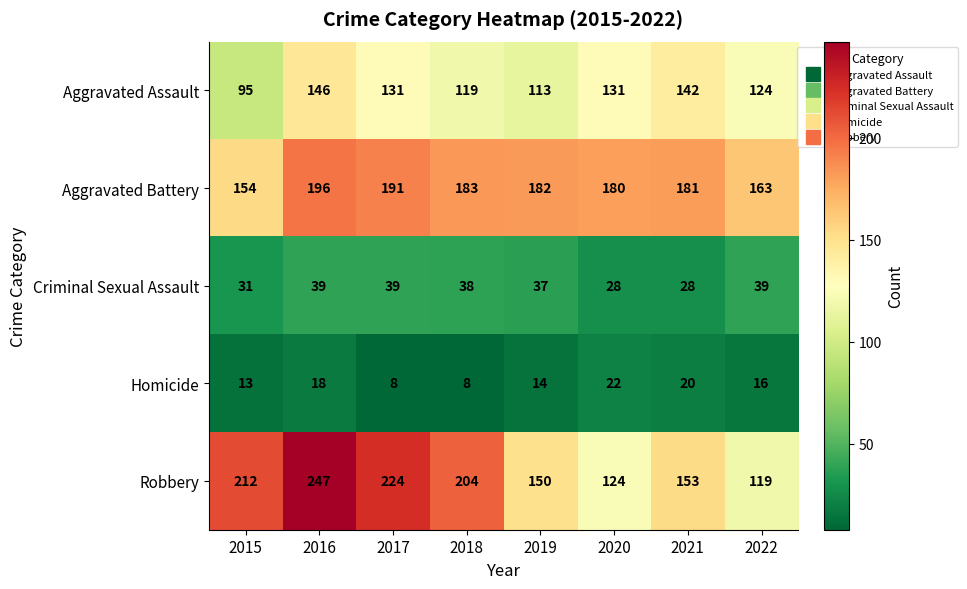

What is the average value of the Aggravated Battery series?

179